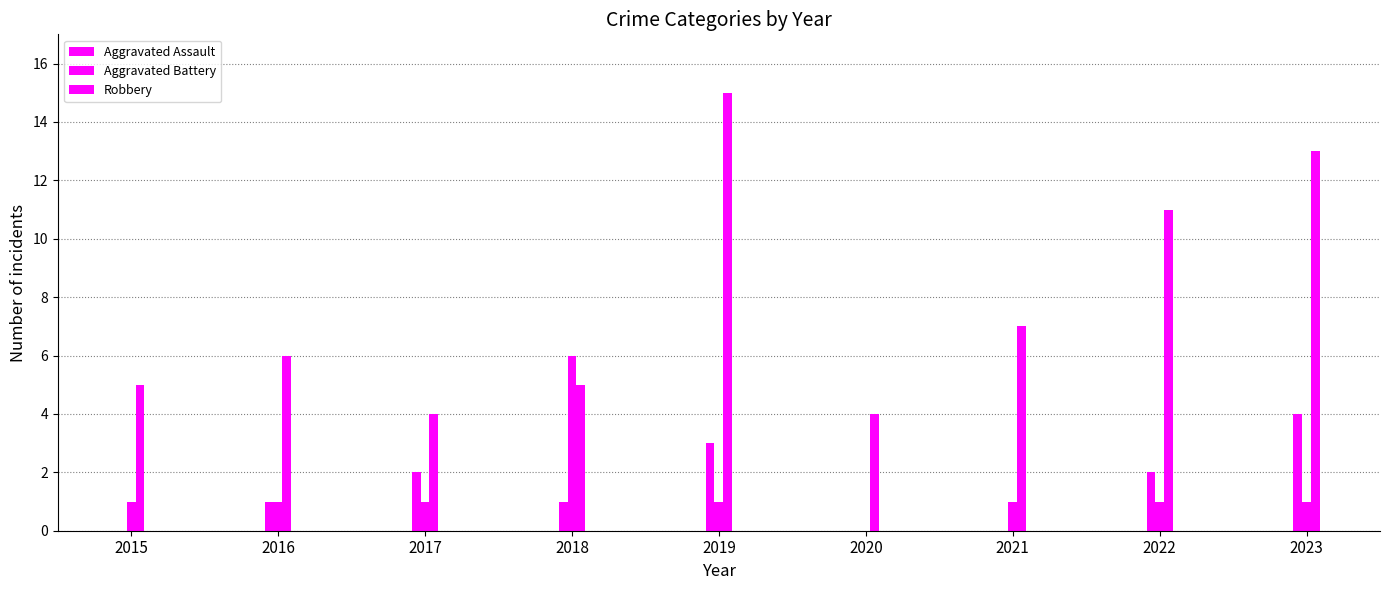

At 2016, list the series in order from largest to smallest.

Robbery, Aggravated Assault, Aggravated Battery